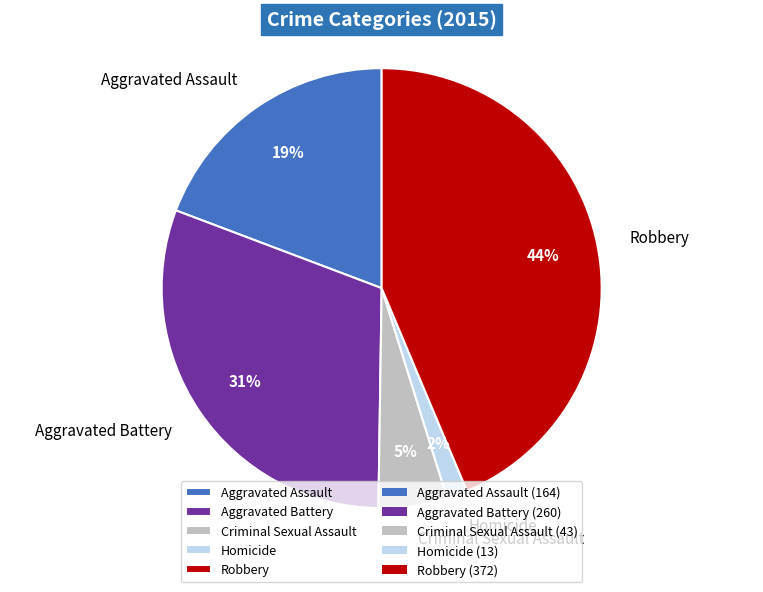

Is it true that Homicide is 2% of the pie?

True